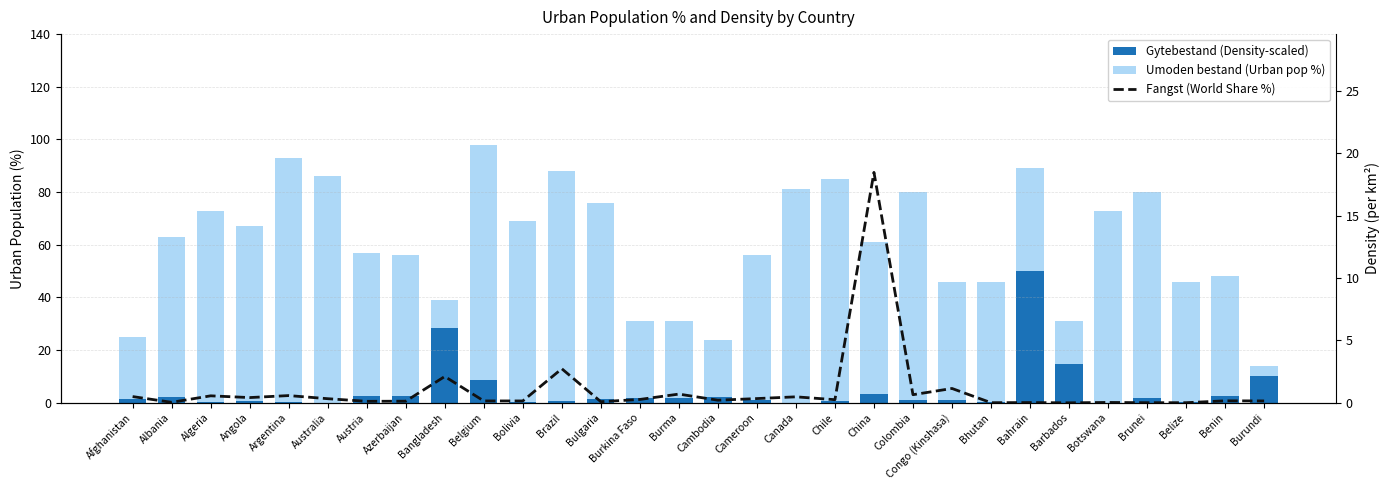

What is the label of the 18th bar from the right?

Bulgaria